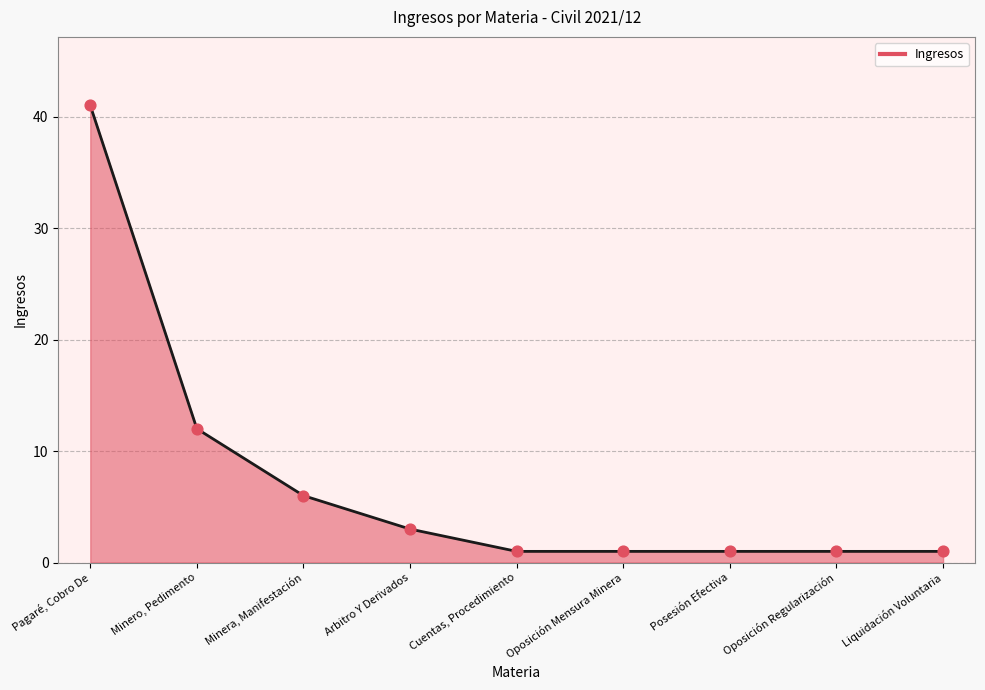

What is the change in value from Arbitro Y Derivados to Oposición Regularización?

-2